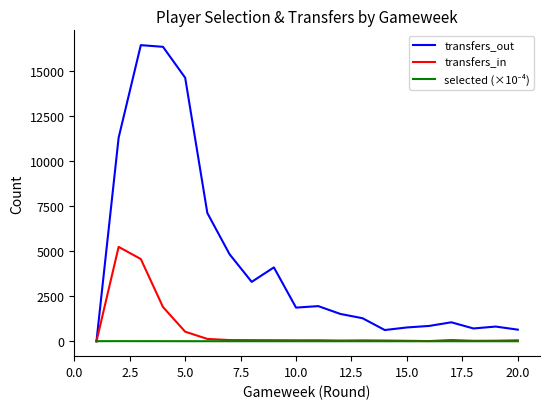

How many categories are shown in the chart?

20